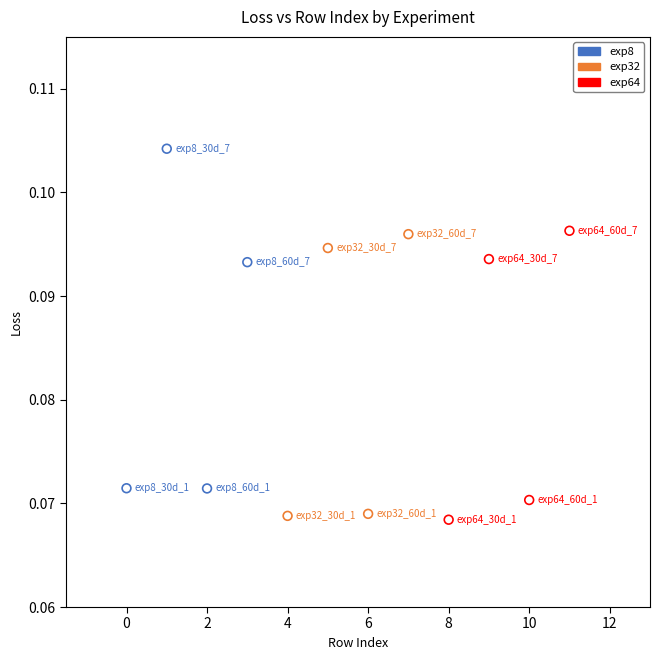

Which series has the widest spread of Y values?

exp8